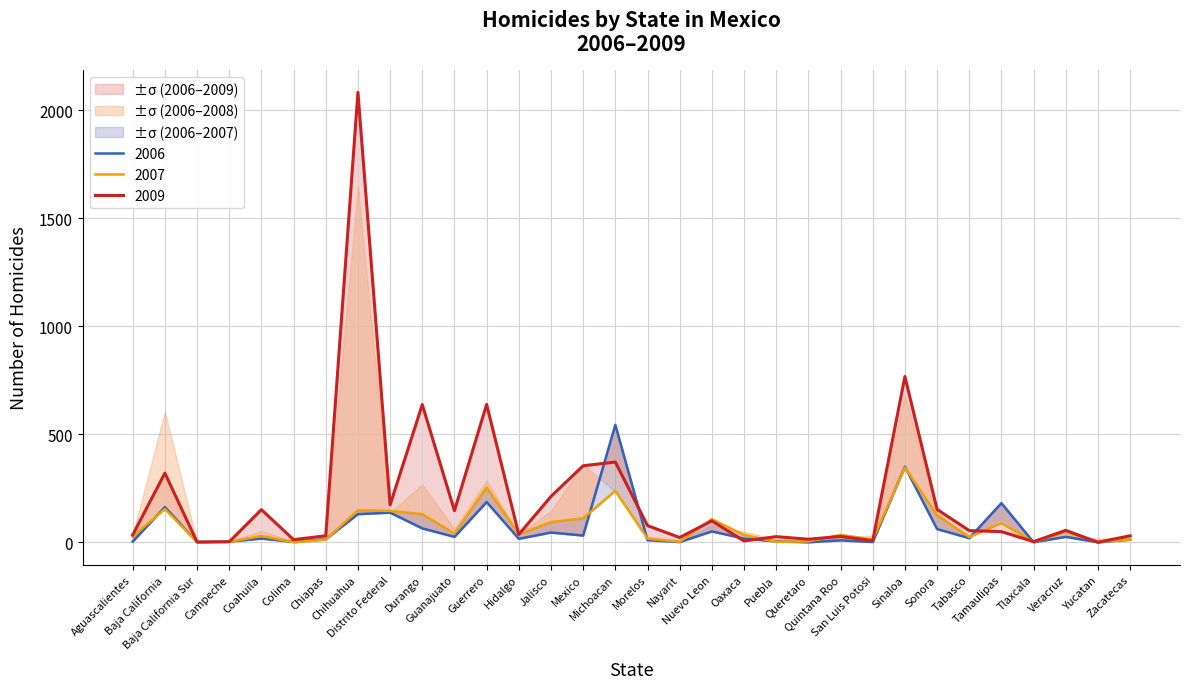

What is the label of the 12th point from the right?

Puebla